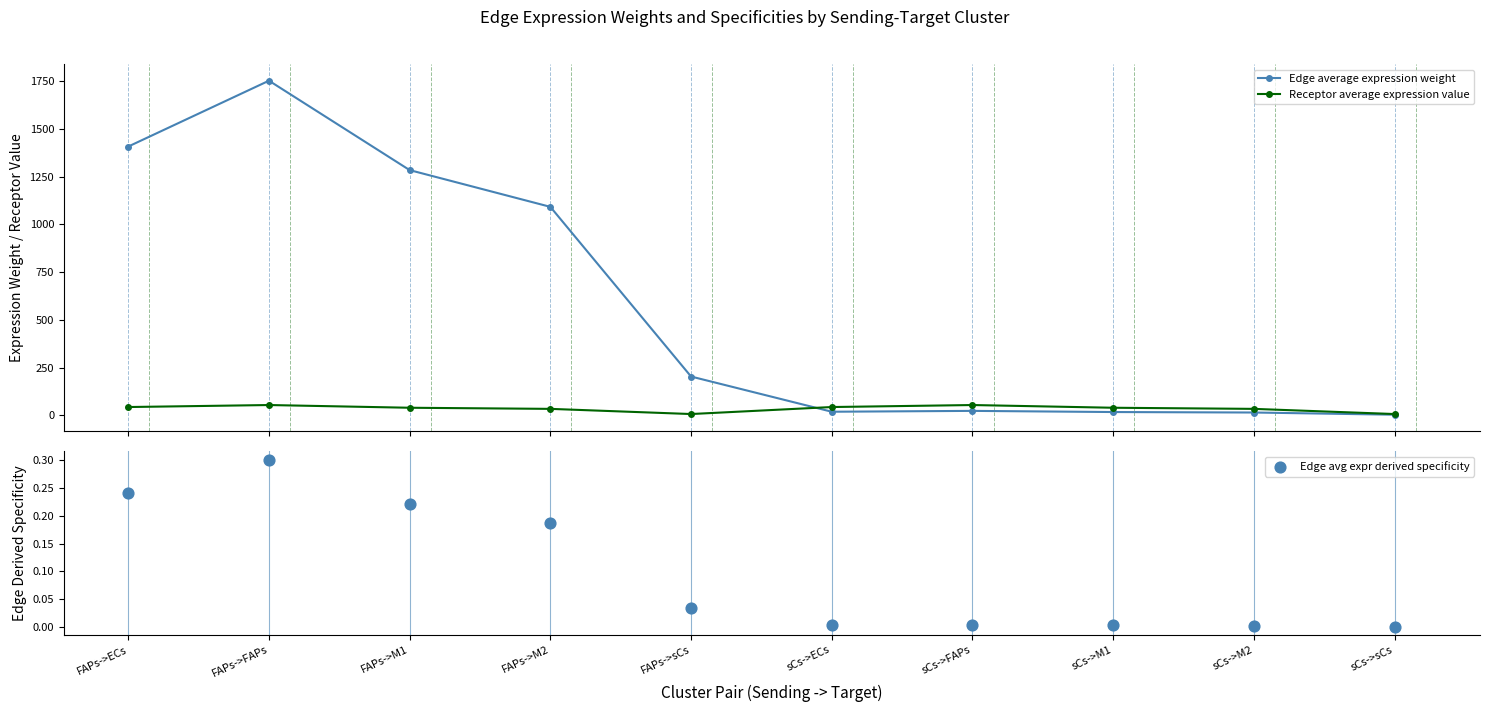

Which series contains the lowest Y value?

Edge avg expr derived specificity